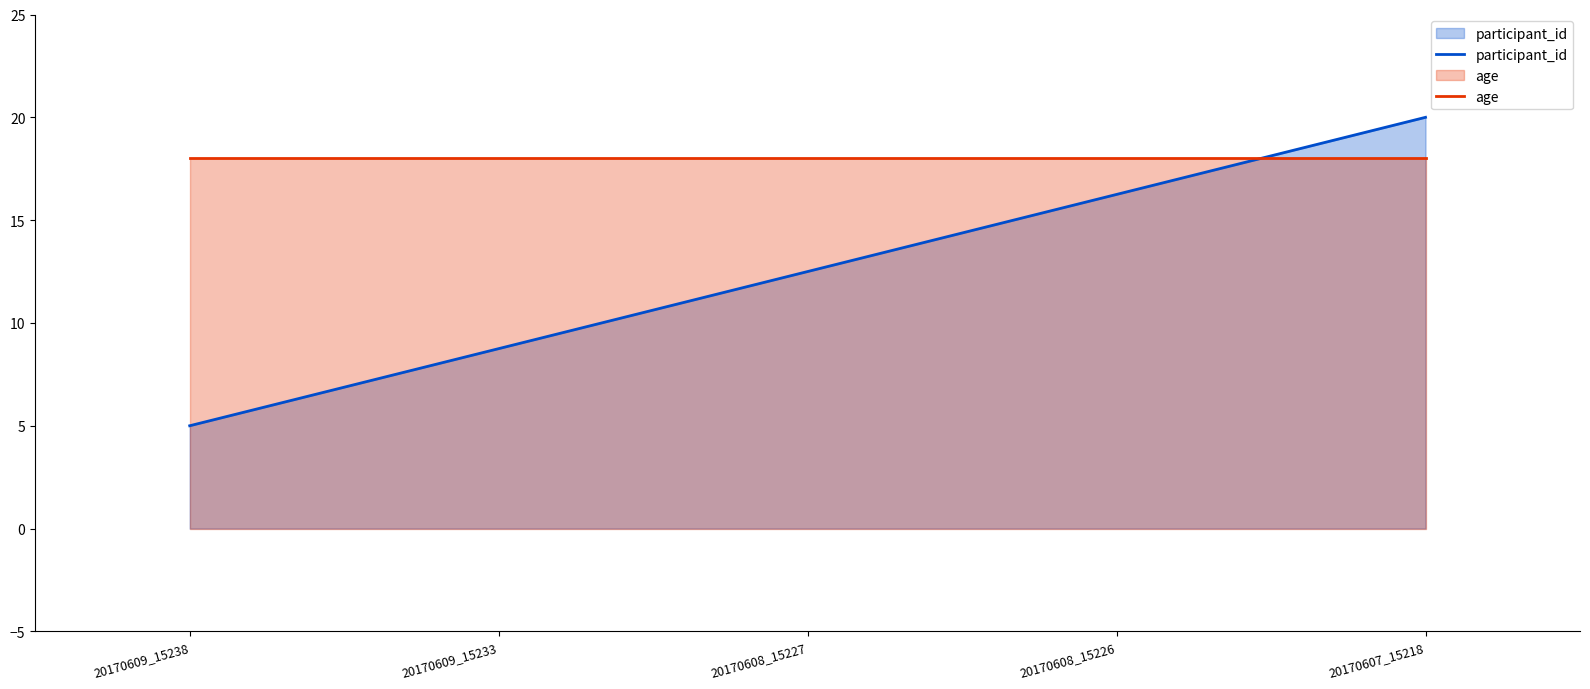

How many lines are shown in the chart?

2